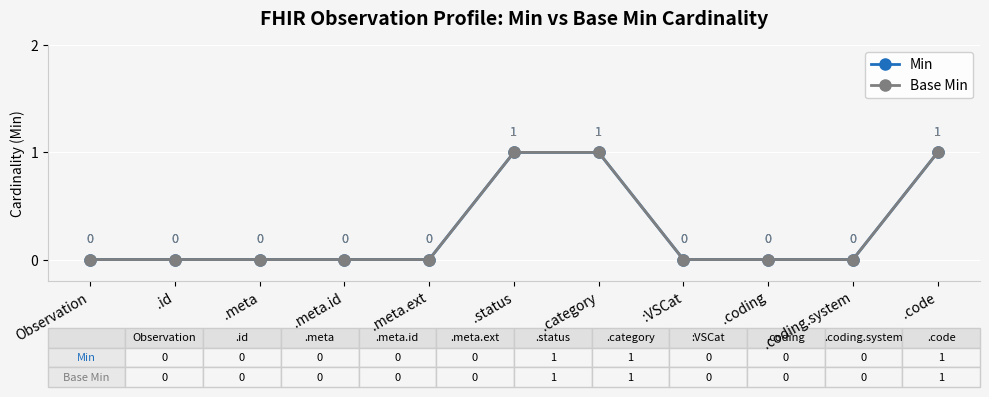

True or false: Min and Base Min cross at least once.

False